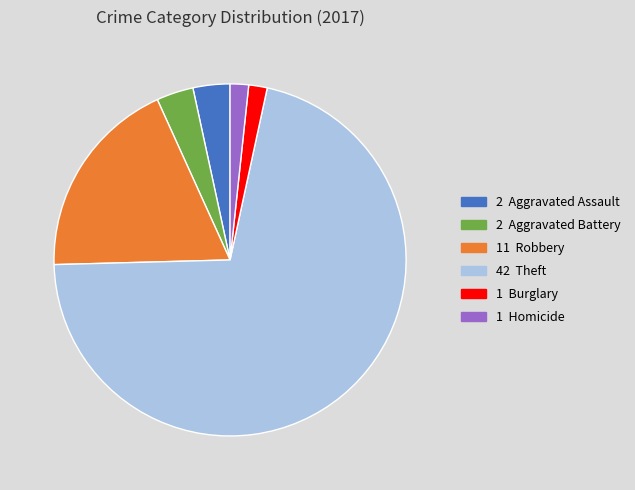

Does any single category account for the majority?

Yes